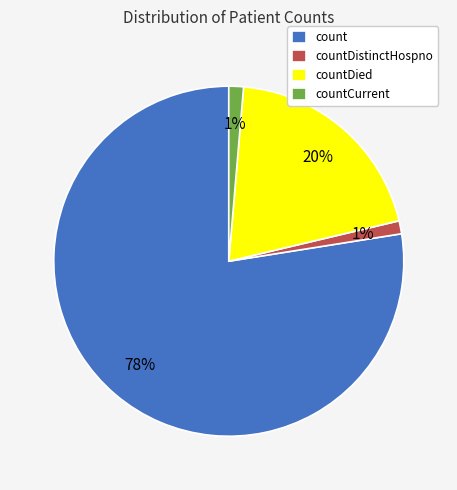

How many segments does this pie chart have?

4